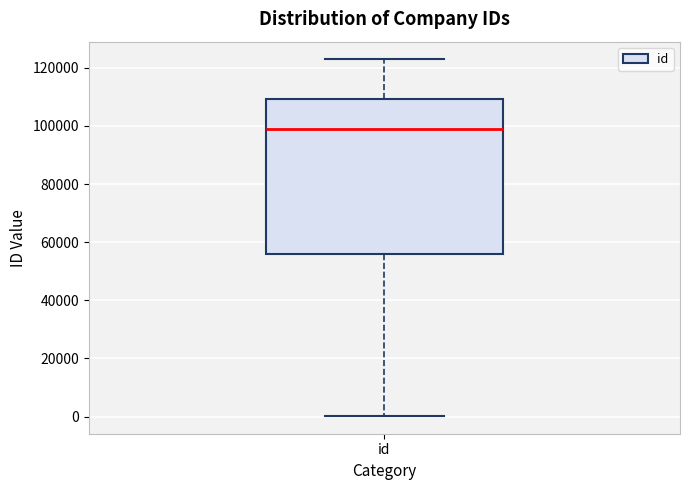

Transcribe this box plot: give where the median line is, the range the box spans, and where the two whiskers end, as read against the y-axis. The values are not printed on the chart, so give them approximately, as read against the axis.

median 98000, box 56000 to 110000, whiskers 0 to 122000